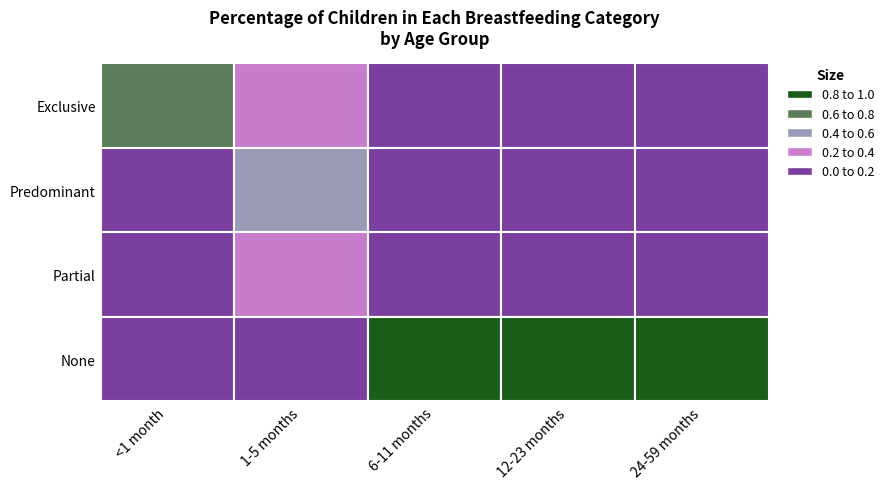

At how many categories does at least one series exceed 0?

5